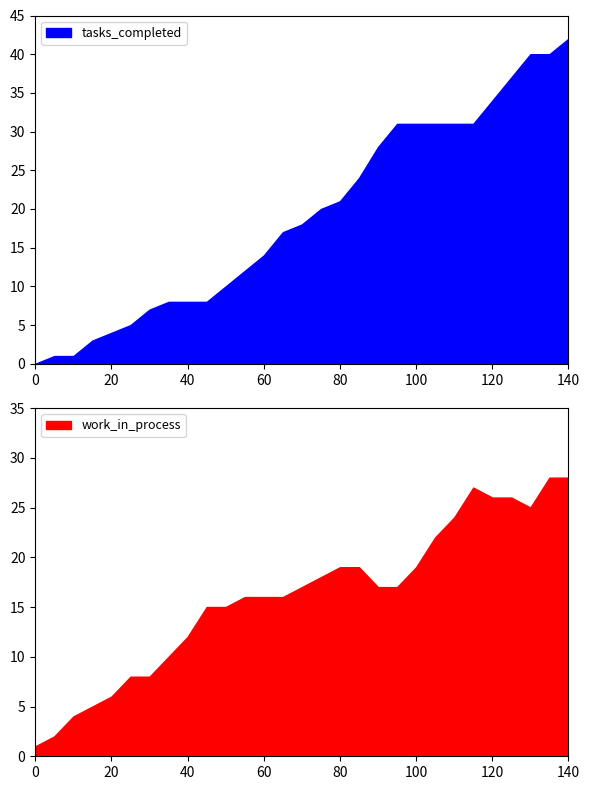

What is the sum of all tasks_completed values?

557